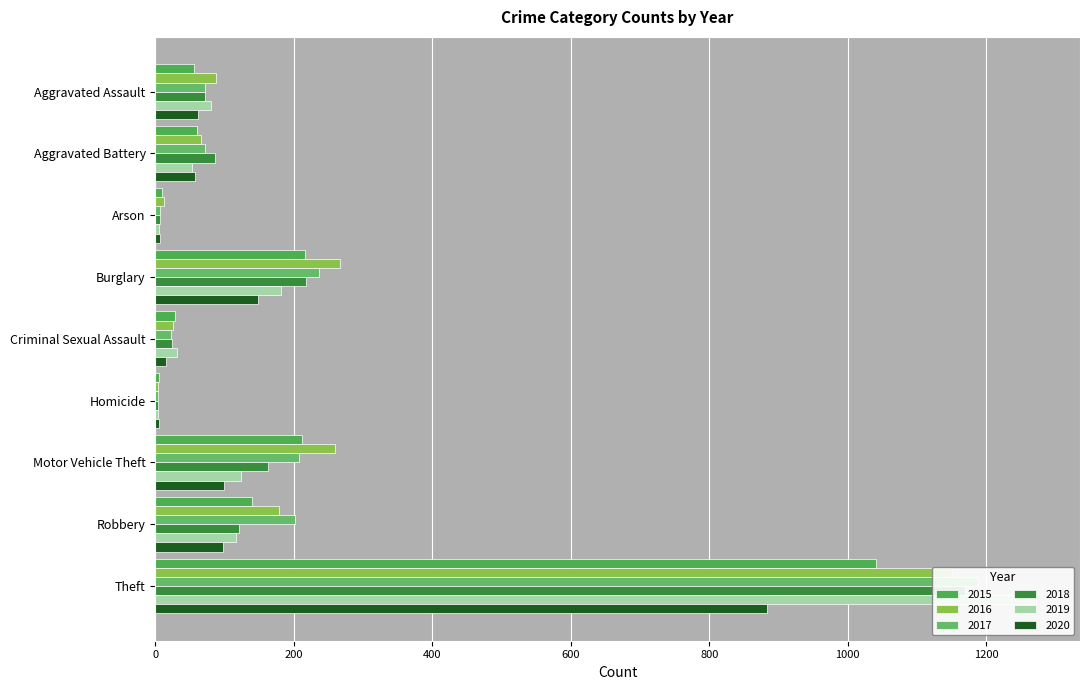

Where does the 2018 series first go above 86?

Burglary